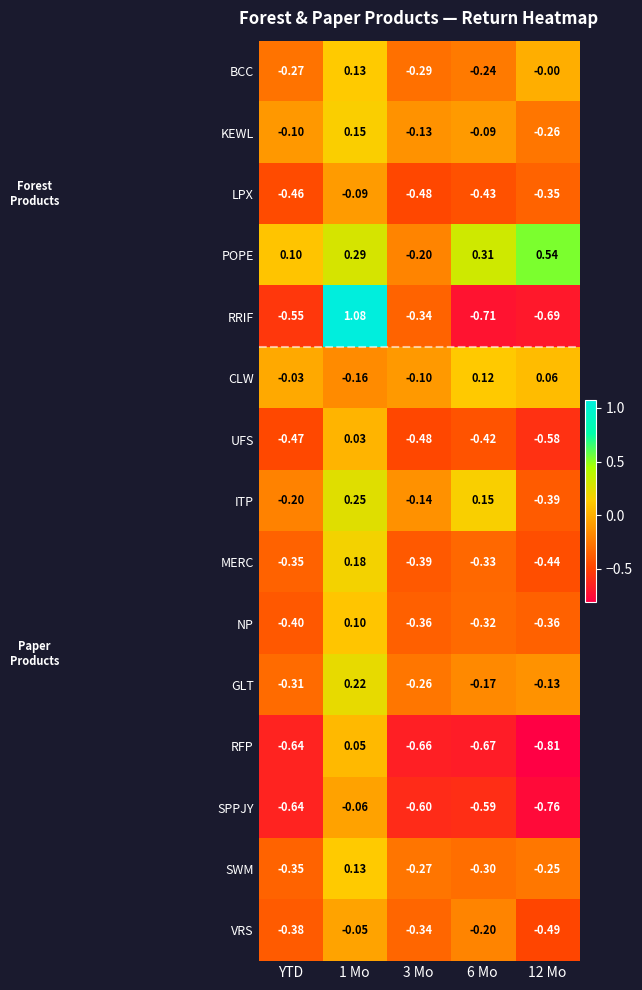

Which series has the largest total across all categories?

POPE